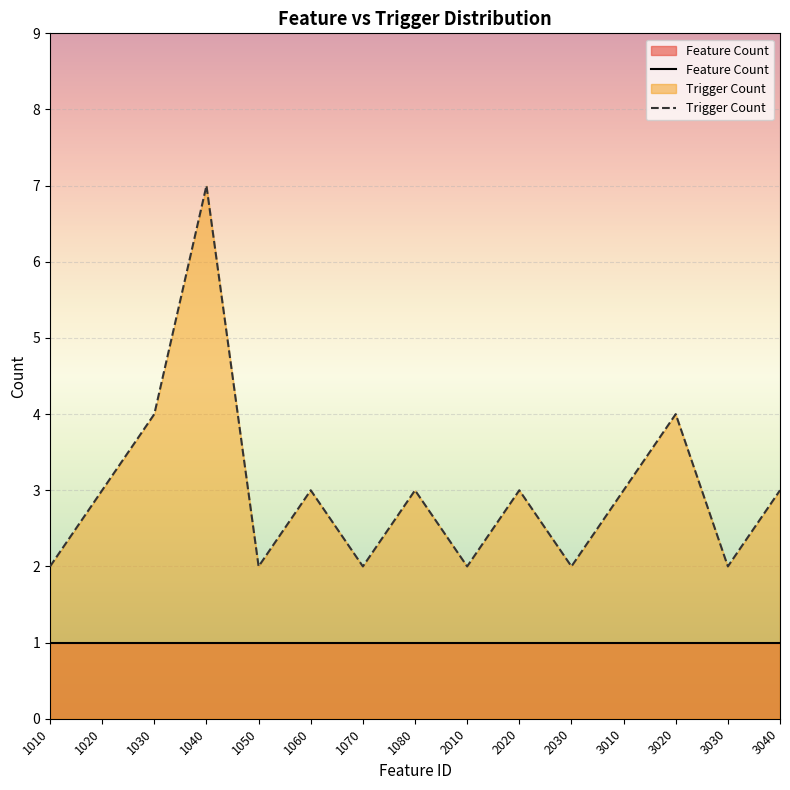

List the labels in order of Trigger Count value, largest first.

1040, 1030, 3020, 1020, 1060, 1080, 2020, 3010, 3040, 1010, 1050, 1070, 2010, 2030, 3030